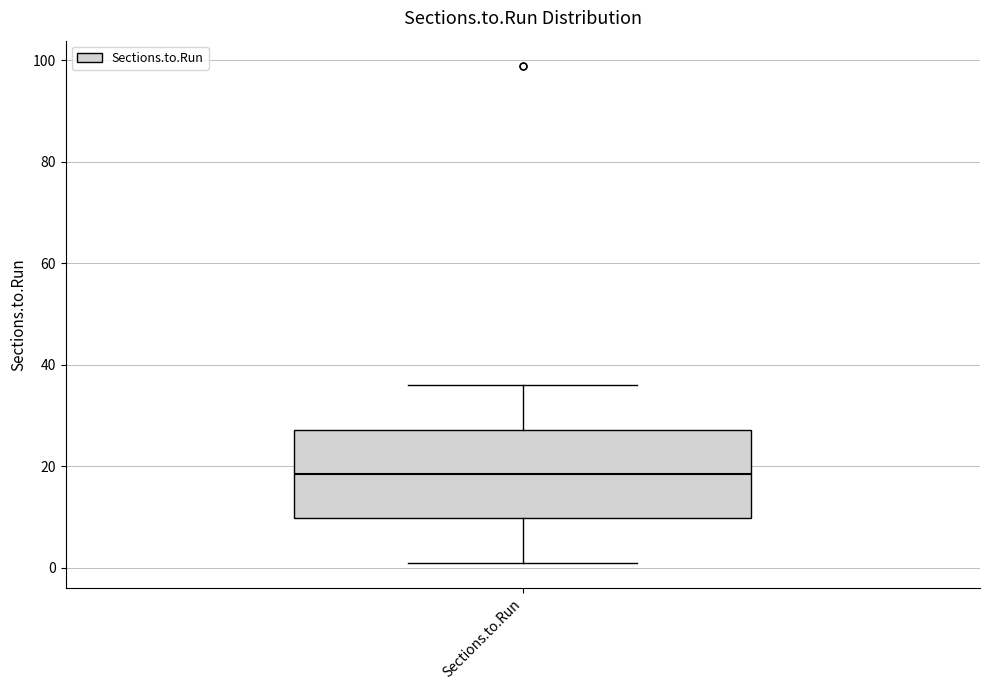

Read this box plot against the y-axis: the position of the median line, the range covered by the box, and the ends of both whiskers. The values are not printed on the chart, so give them approximately, as read against the axis.

median 18, box 10 to 28, whiskers 2 to 36